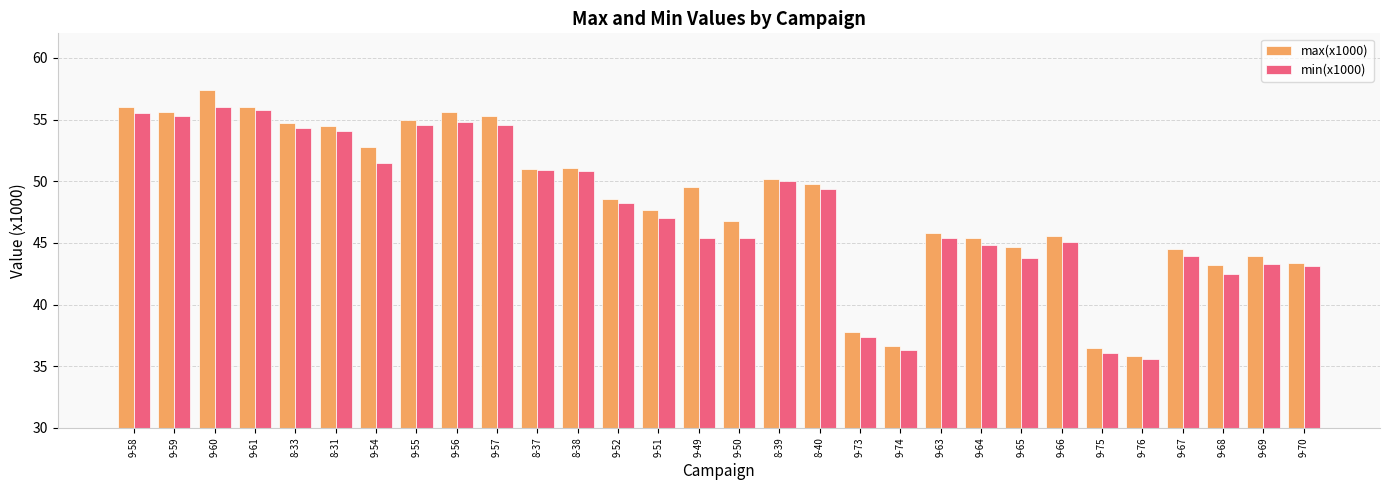

At which label does max(x1000) reach its minimum?

9-76